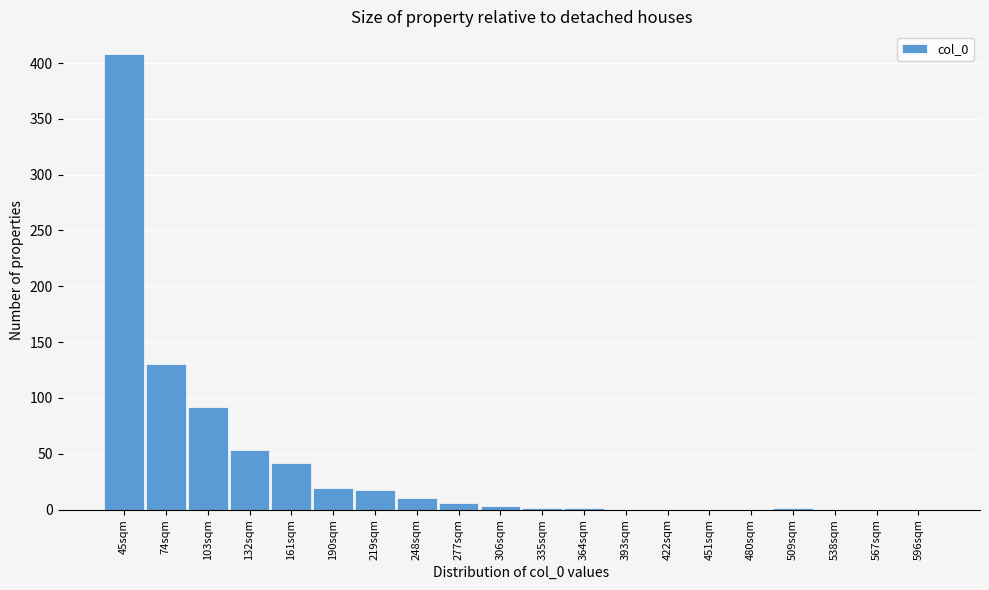

At which category does the chart reach its peak across all series?

45sqm